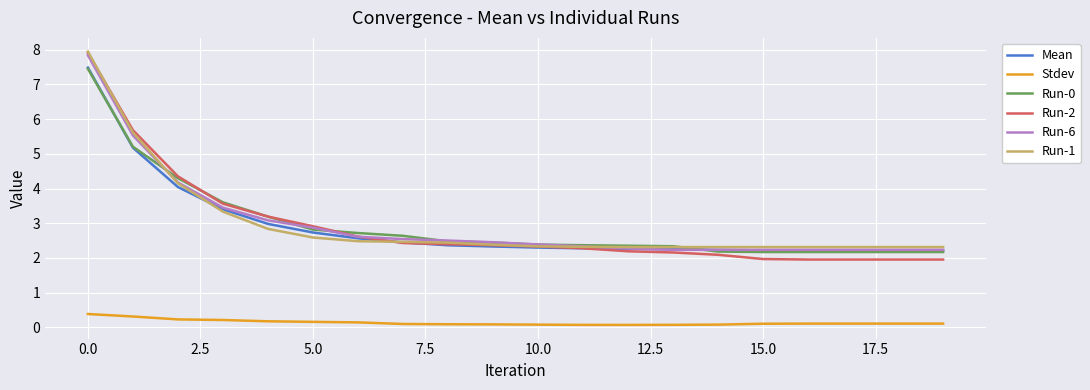

Which series has the widest spread of values?

Run-2